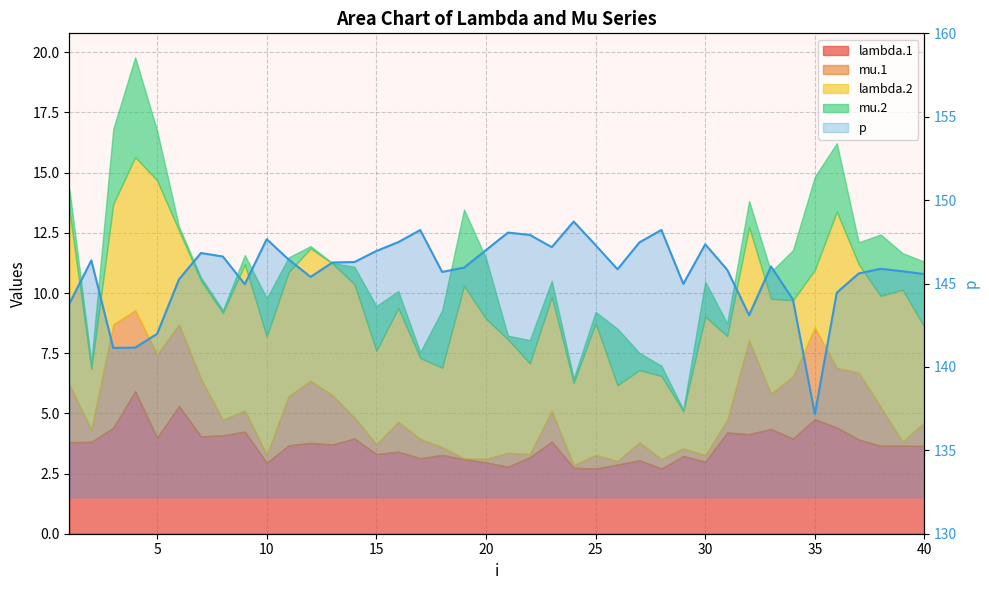

What is the difference between the maximum and minimum values?

11.5